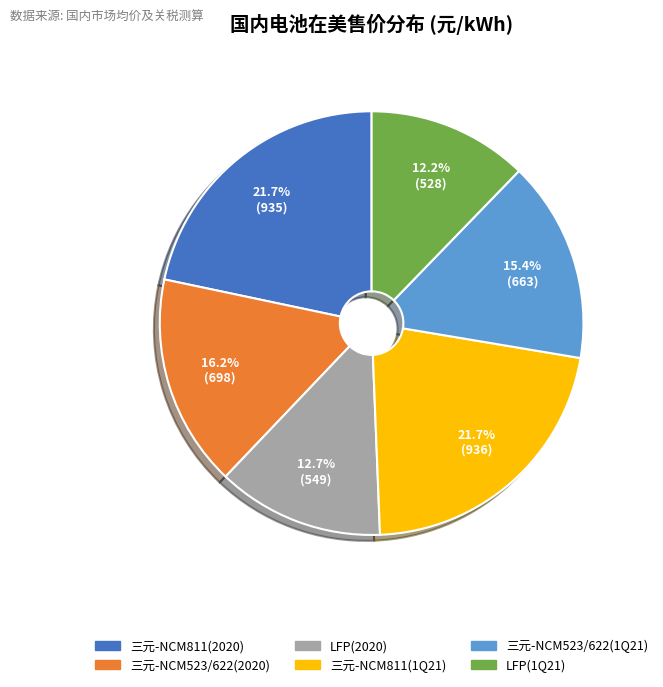

What is the ratio of the value at LFP(1Q21) to the value at 三元-NCM811(2020)?

0.6